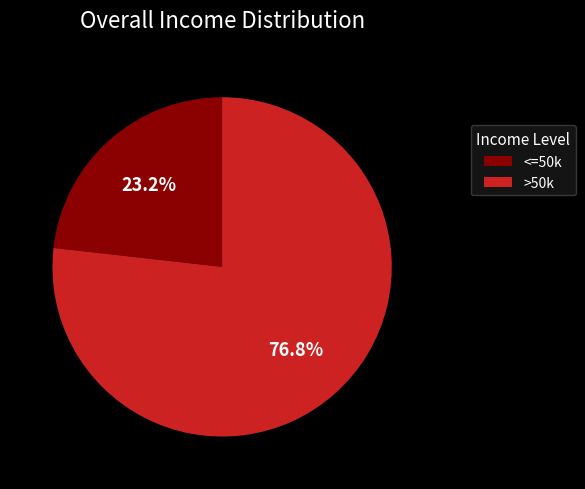

How many slices are in this pie chart?

2